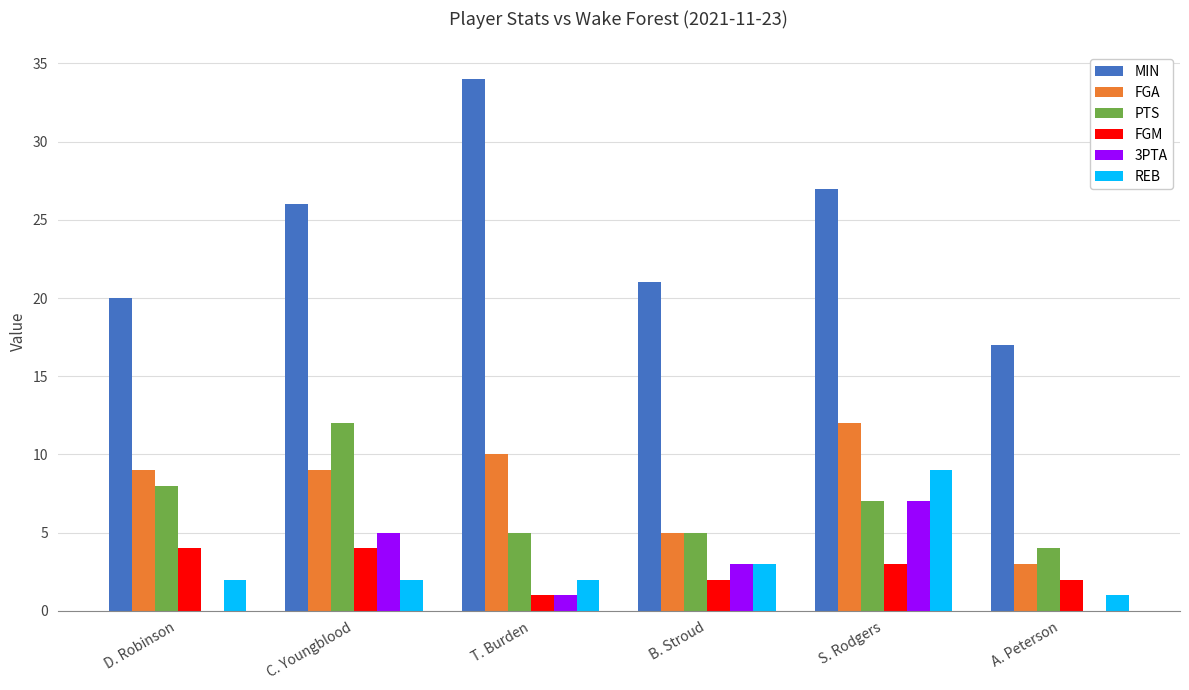

What is the maximum value shown in the chart?

34